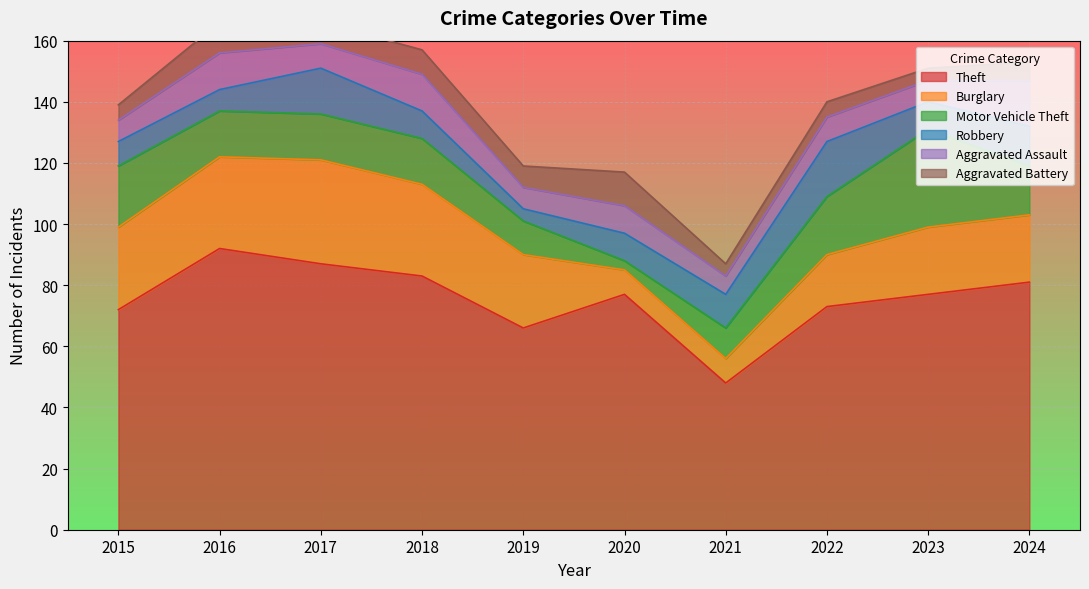

Where does the Theft series first go above 77?

2016